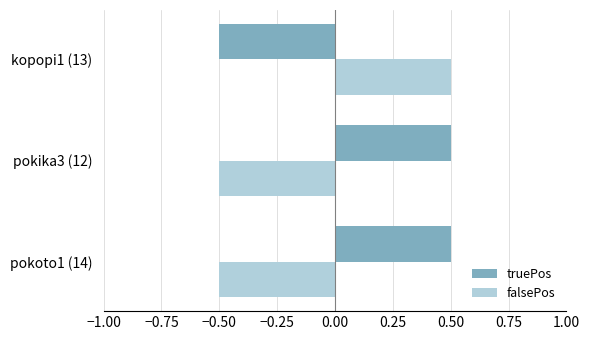

What is the difference between the truePos values at kopopi1 (13) and pokika3 (12)?

1.0